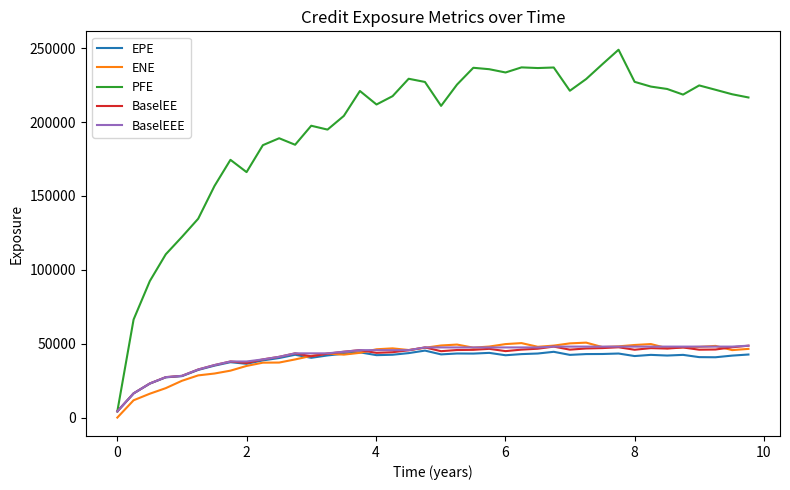

Which series has the largest total across all categories?

PFE